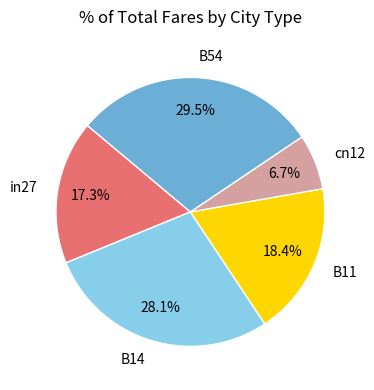

To the nearest percent, what percentage of the pie is in27?

17%